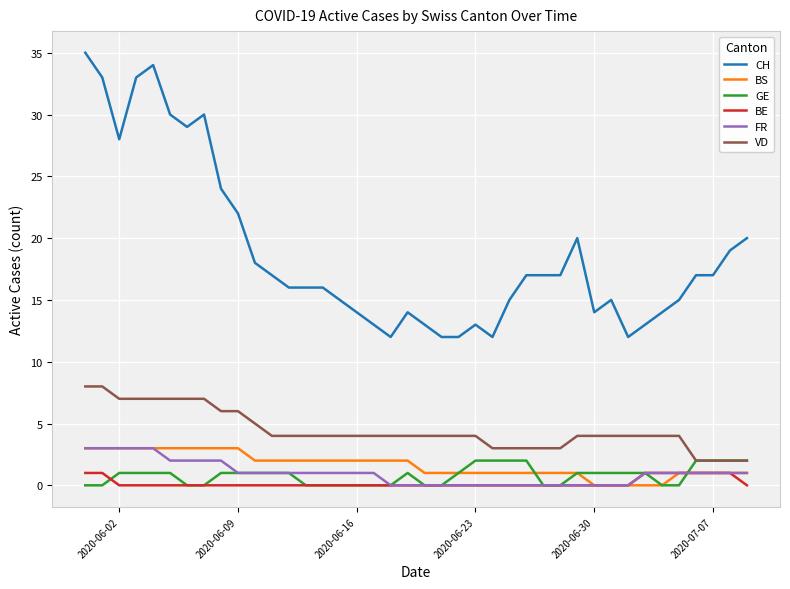

True or false: CH has more than 2 points higher than both neighbors.

True